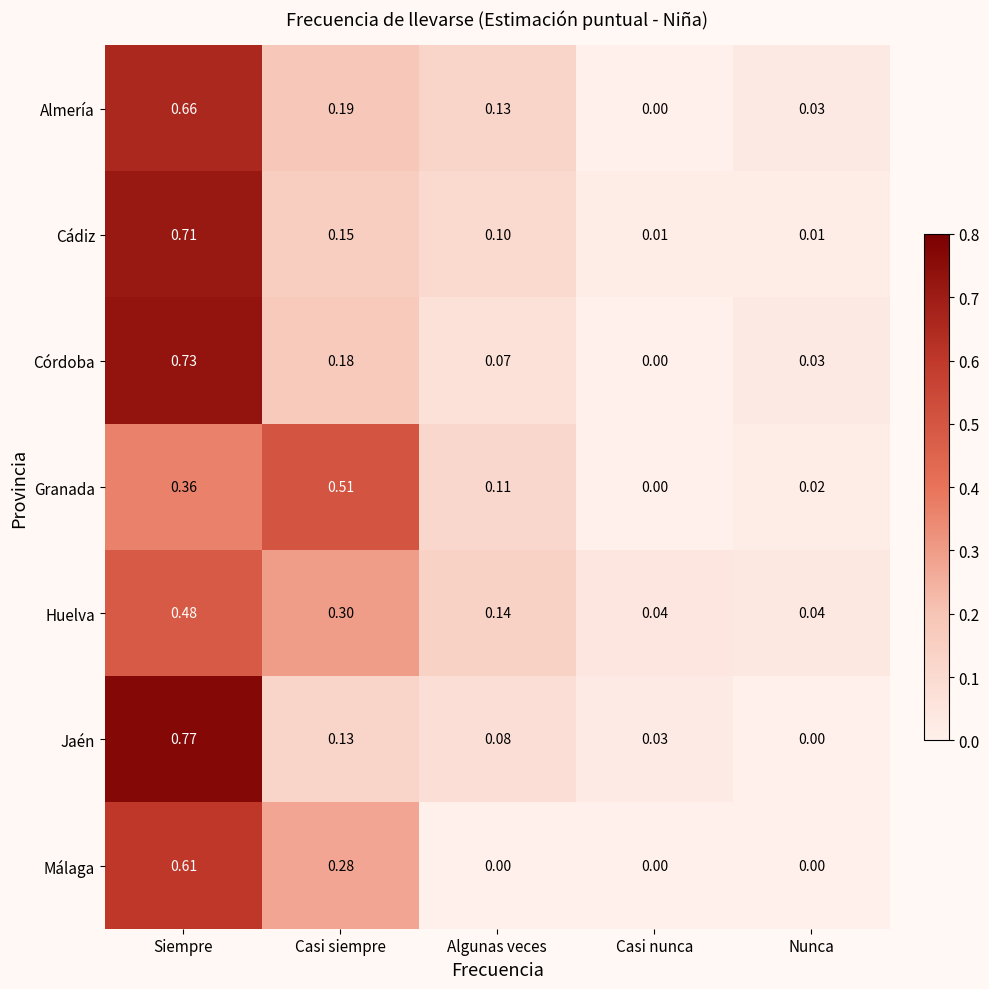

List the labels in order of Jaén value, largest first.

Siempre, Casi siempre, Algunas veces, Casi nunca, Nunca